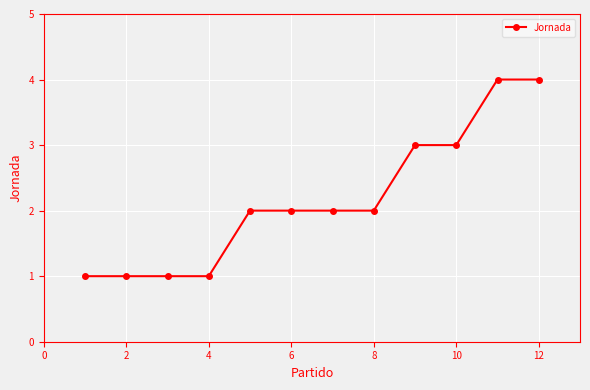

Reading right to left, what are all the values shown in this chart?

4	4	3	3	2	2	2	2	1	1	1	1